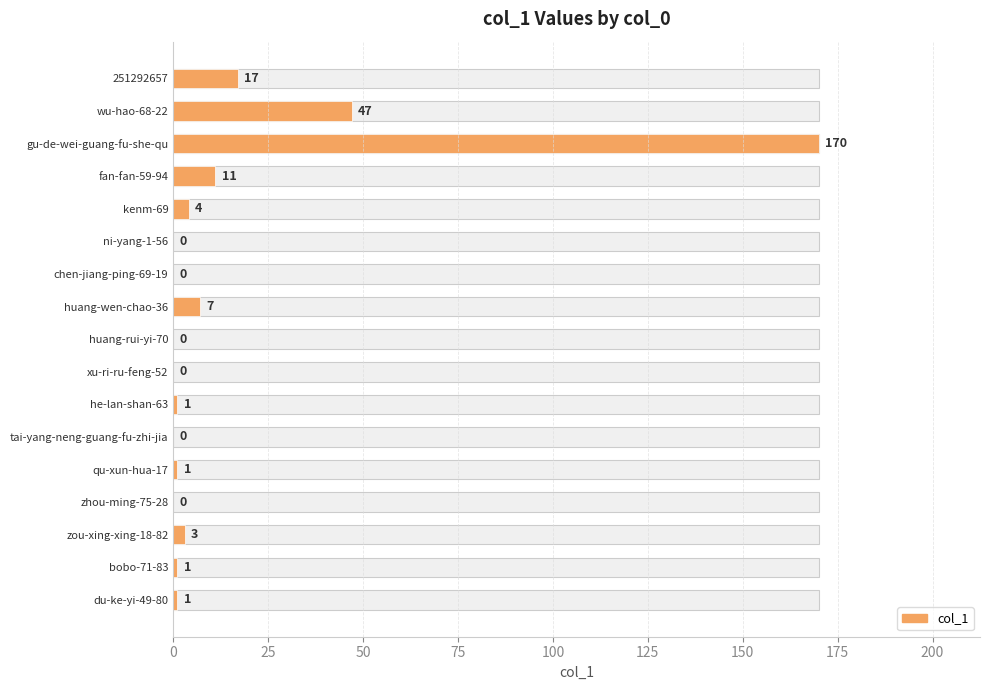

What is the average value?

15